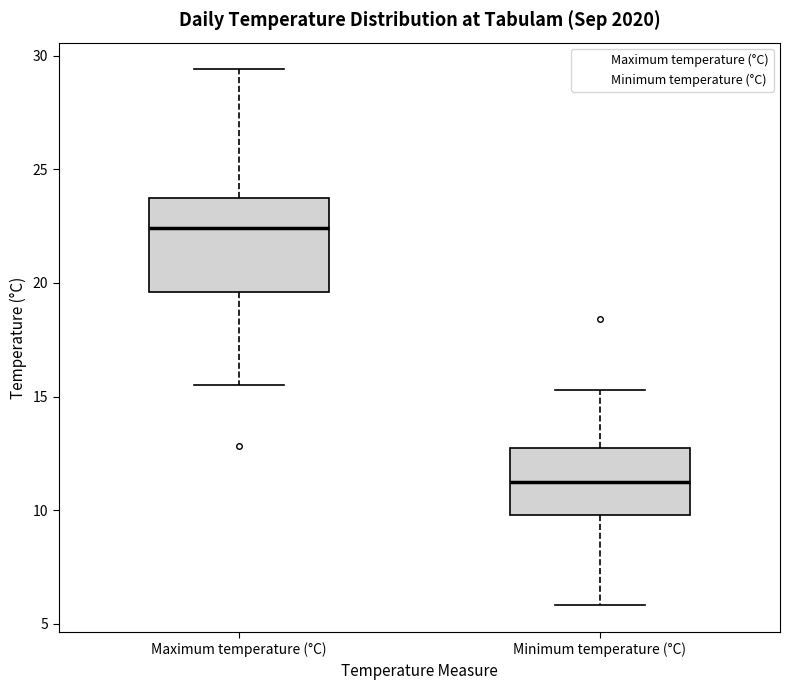

Which box is the tallest, from its lower edge to its upper edge?

Maximum temperature (°C)